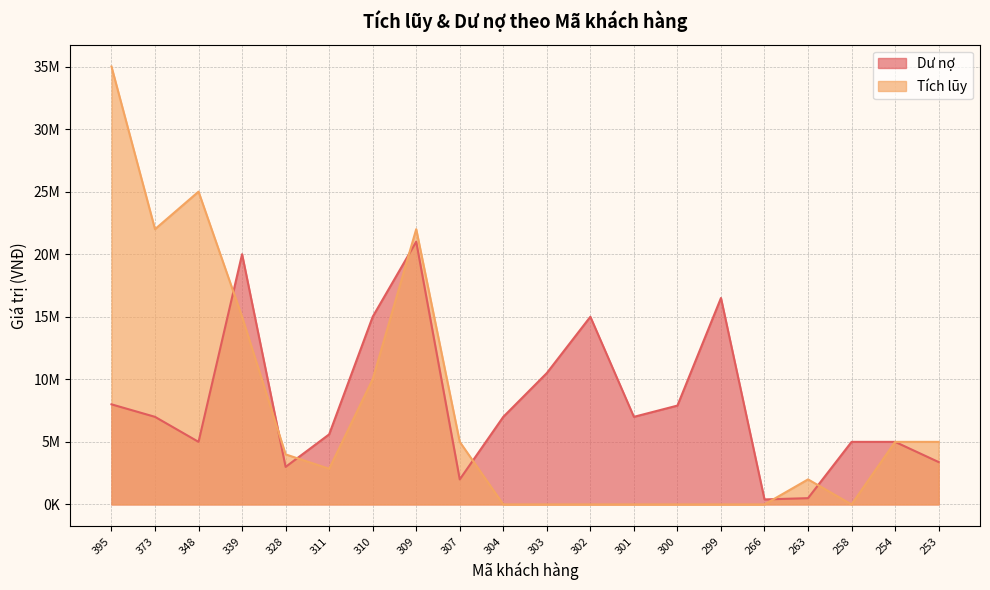

How many data points in Tích lũy are less than 4000000?

10